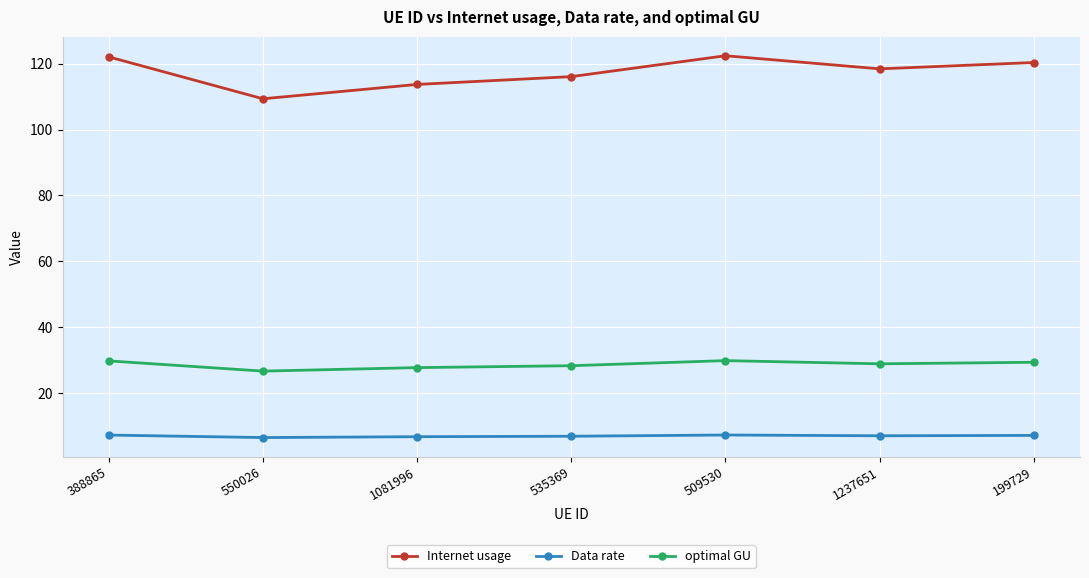

The value of optimal GU at 1081996 is 27.7. True or false?

True